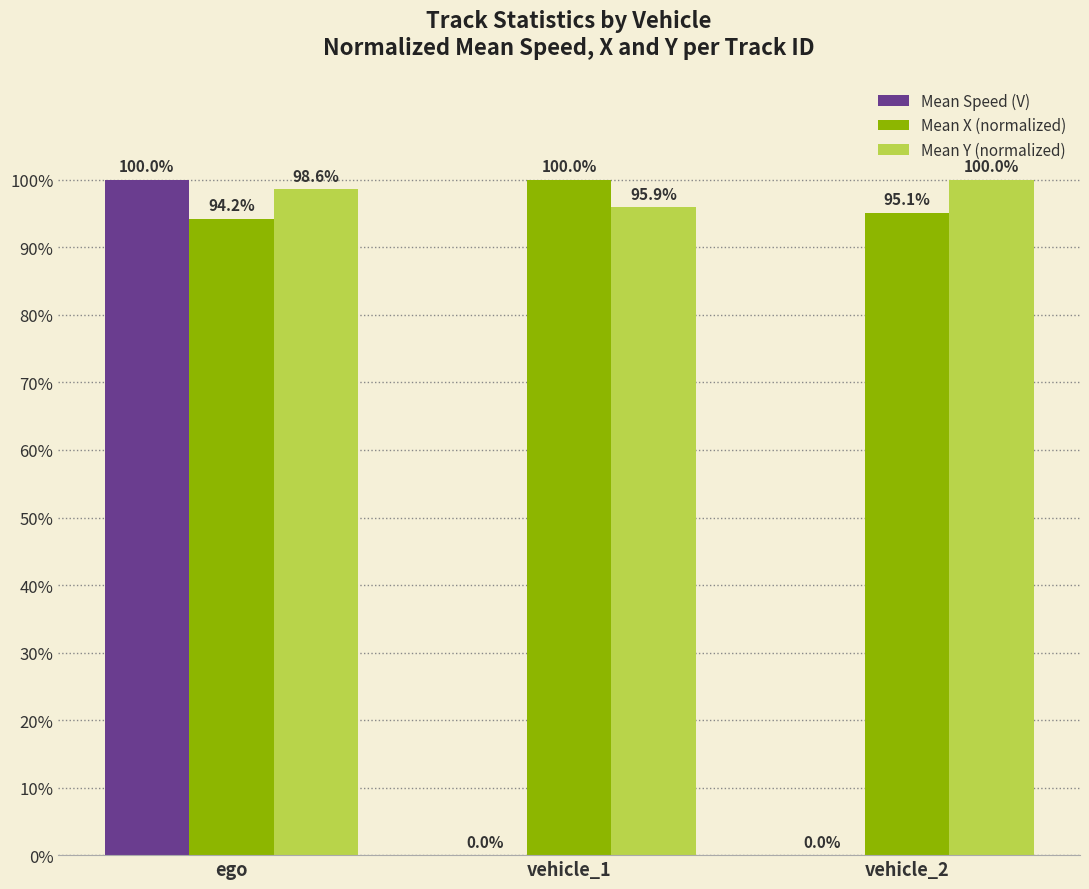

What is the total value across all series at vehicle_1?

195.9